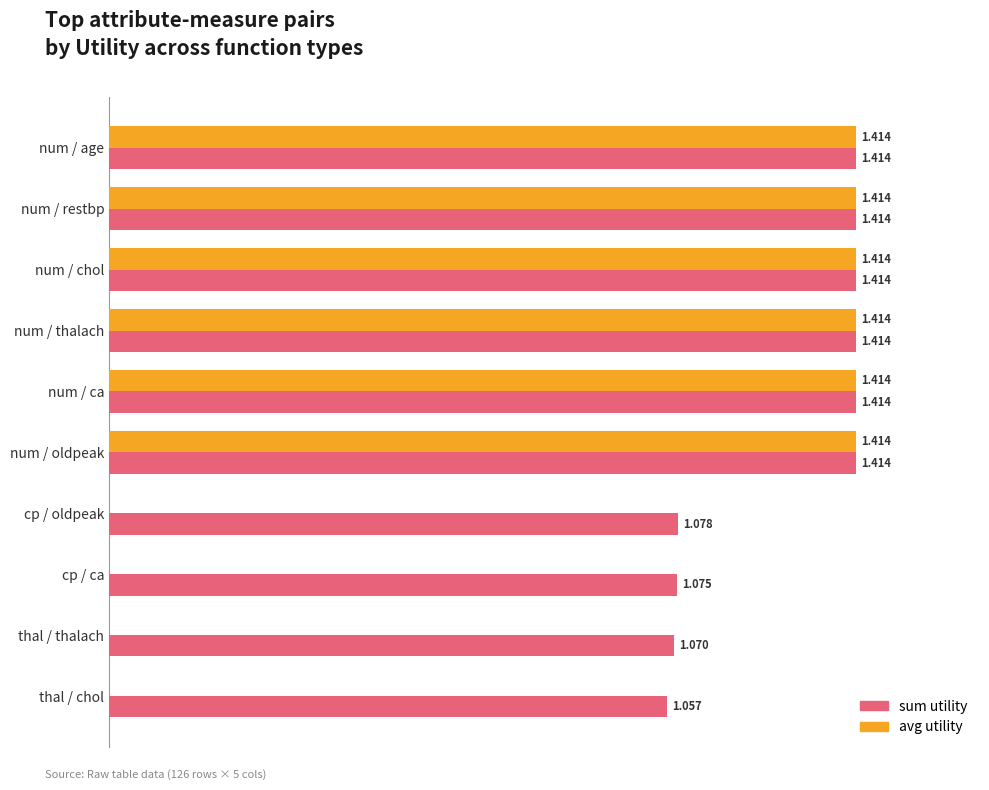

Is the value of avg utility at cp / oldpeak greater than the value of sum utility at thal / thalach?

No